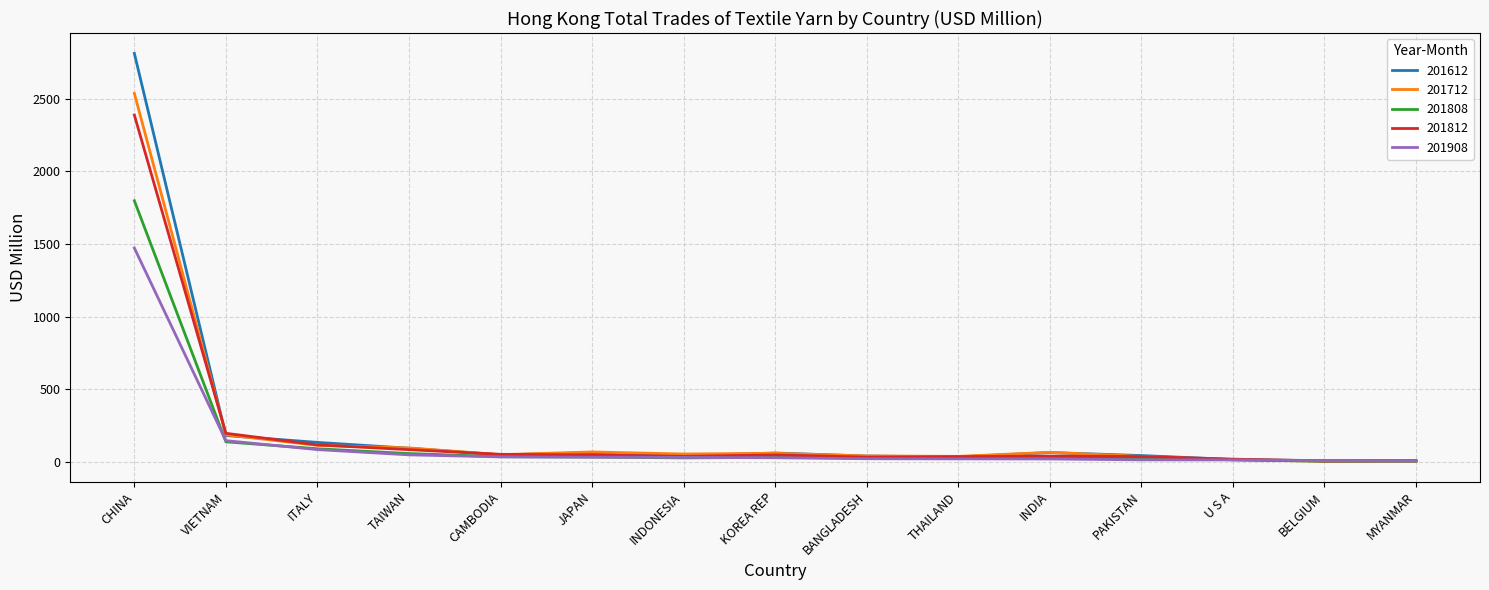

In 201712, how many points are higher than both neighbors (excluding endpoints)?

3